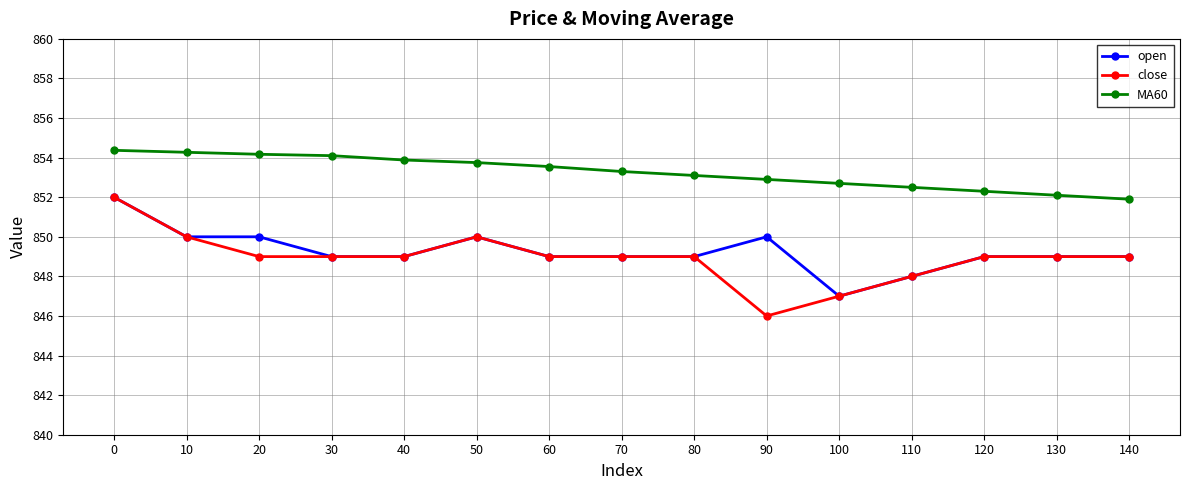

Between 10 and 20, which series saw the biggest shift?

close